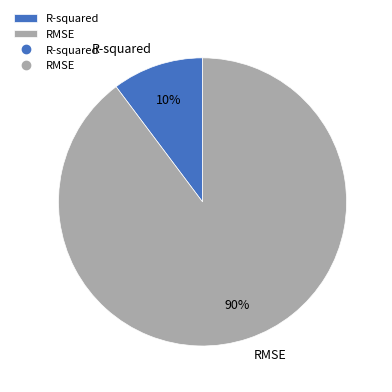

Approximately how many times larger is the value at R-squared compared to RMSE?

0.1